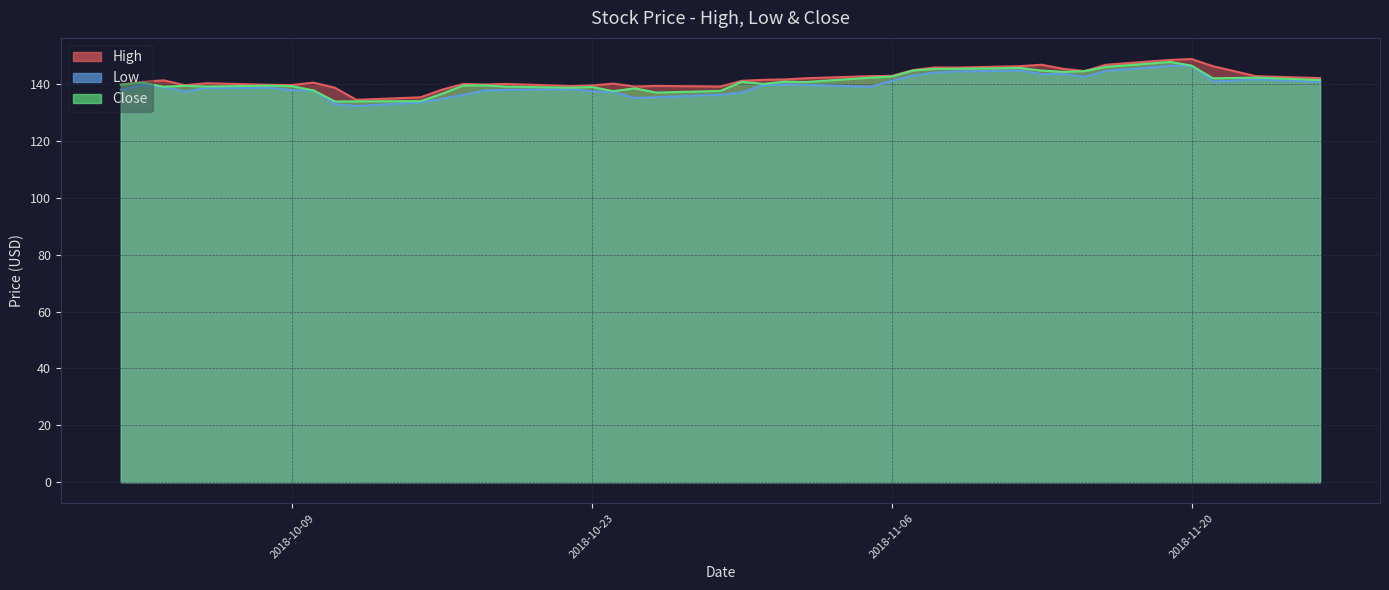

True or false: Low and Close cross at least once.

False